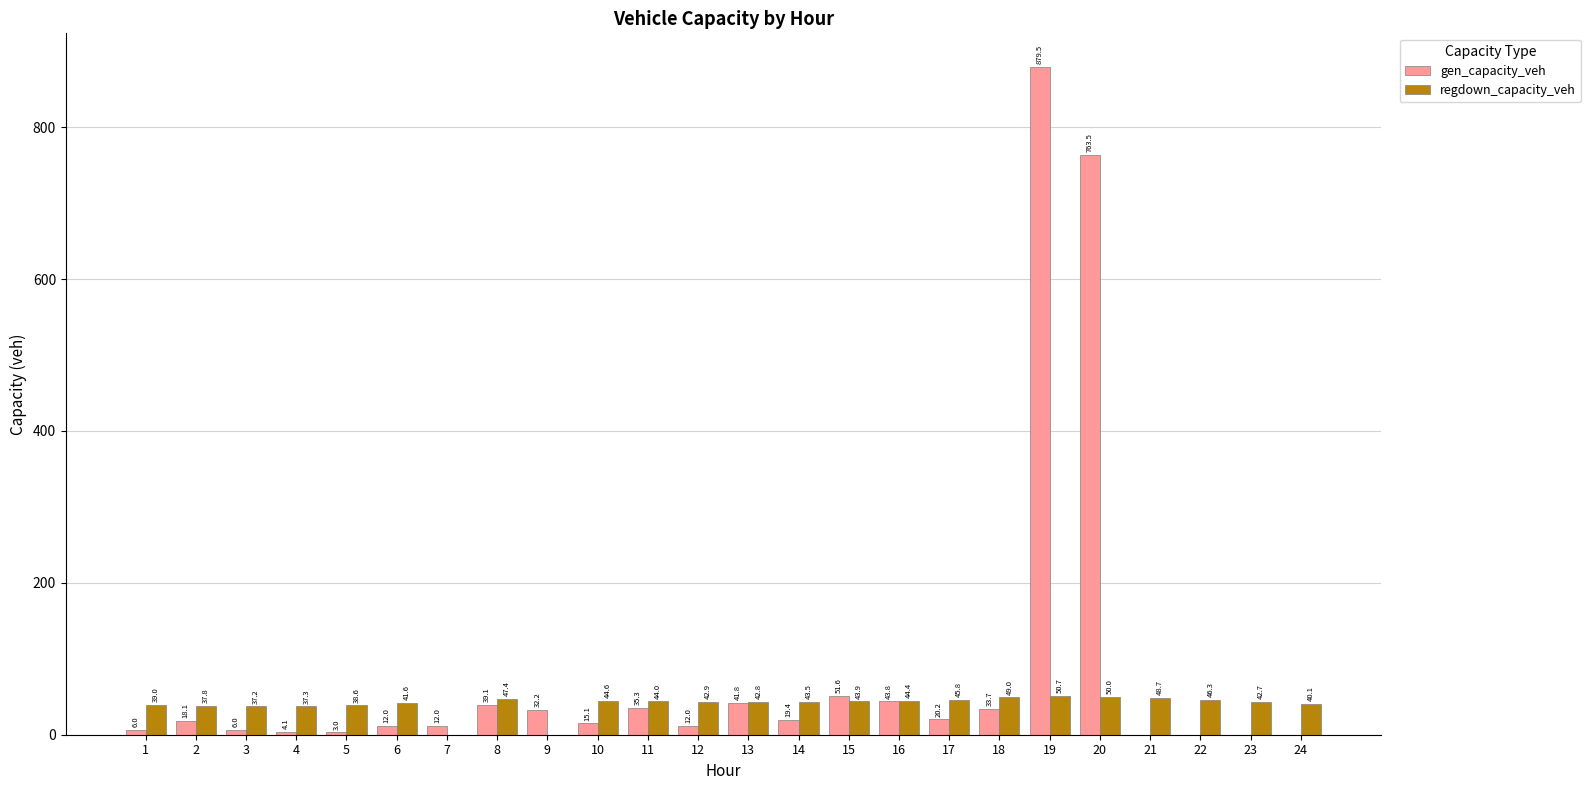

What is the sum of all gen_capacity_veh values?

2048.4